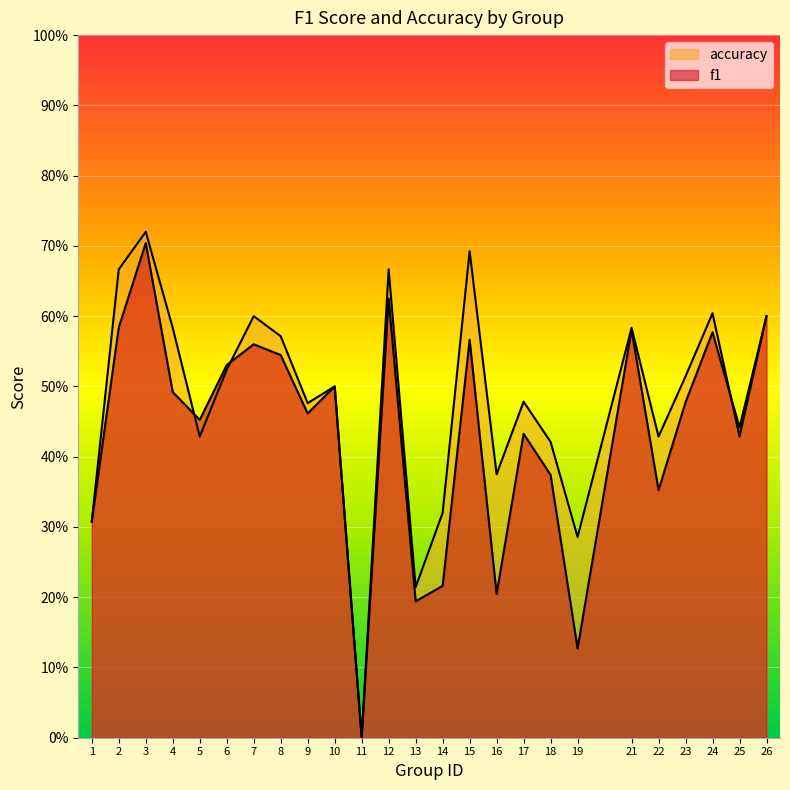

List the labels in order of f1 value, largest first.

3, 12, 26, 2, 21, 24, 15, 7, 8, 6, 10, 4, 23, 9, 5, 25, 17, 18, 22, 1, 14, 16, 13, 19, 11